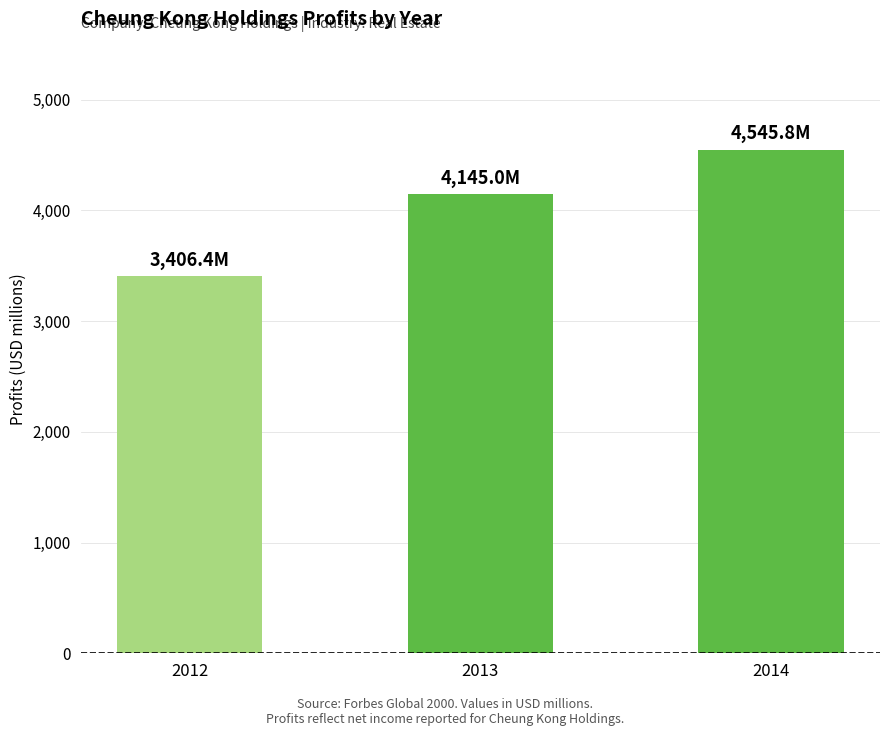

What is the ratio of the value at 2012 to the value at 2014?

0.7